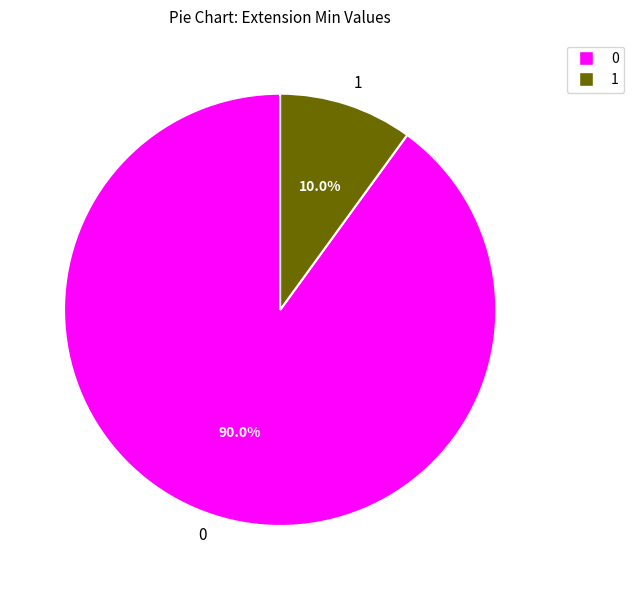

How many slices are in this pie chart?

2